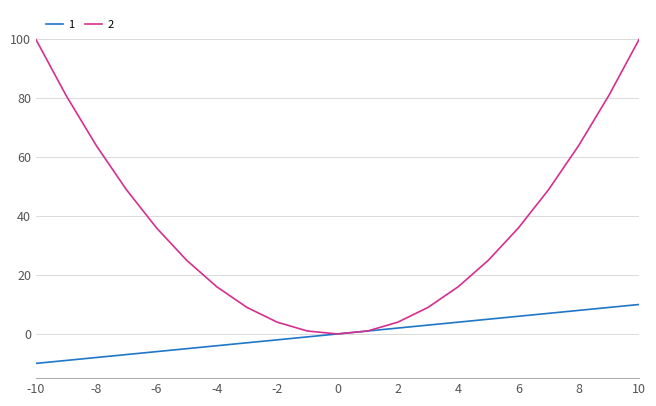

List the series in order of their overall mean, highest first.

2, 1